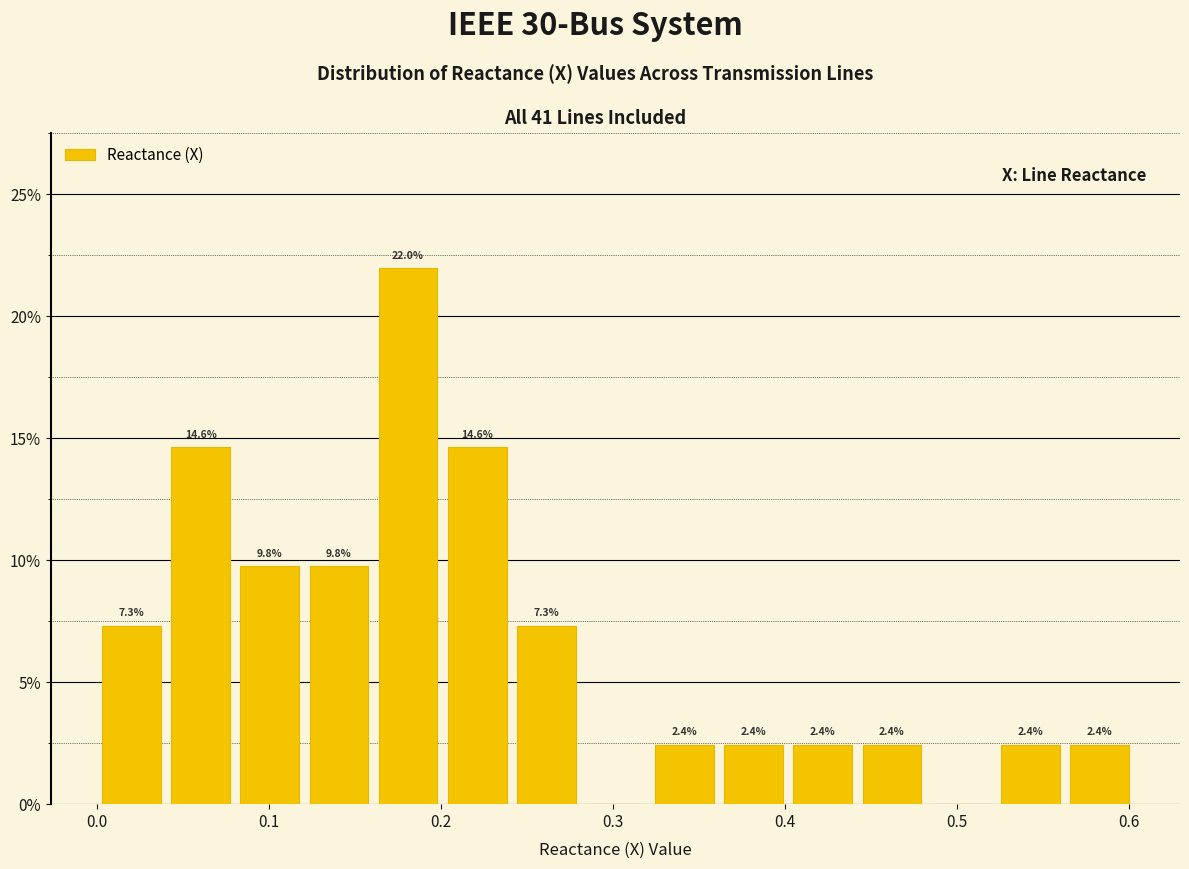

Which range on the x-axis has the tallest bar?

0.16 to 0.20